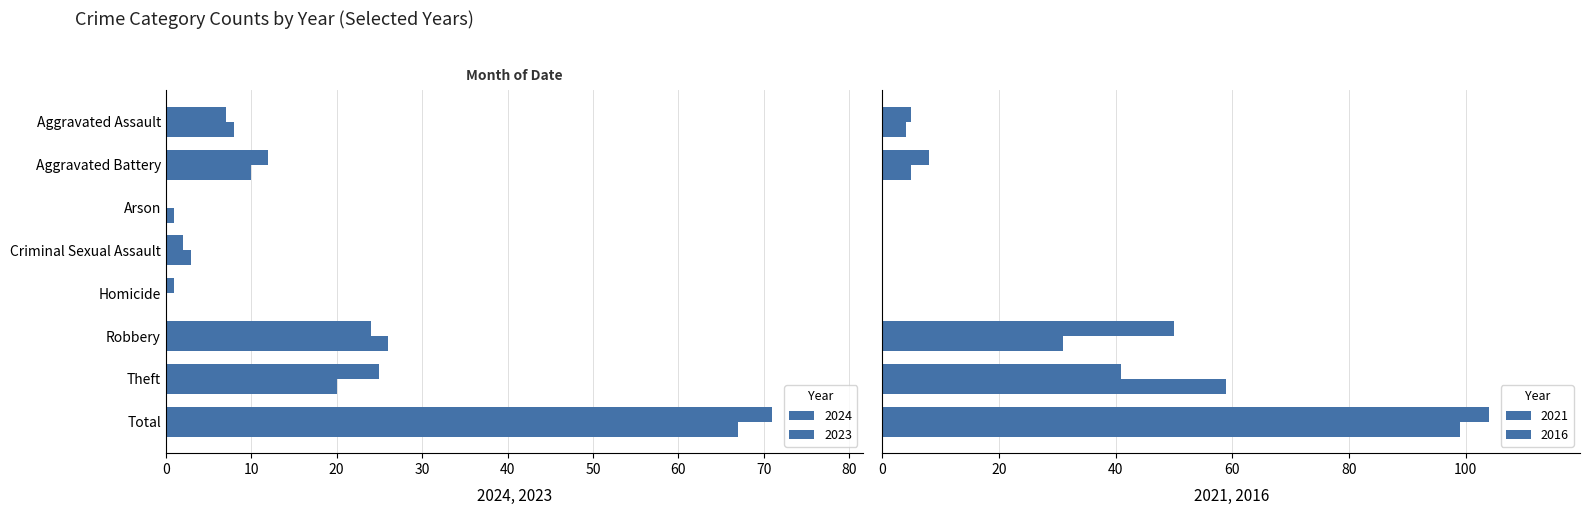

What is the label of the 1st bar from the left?

Aggravated Assault